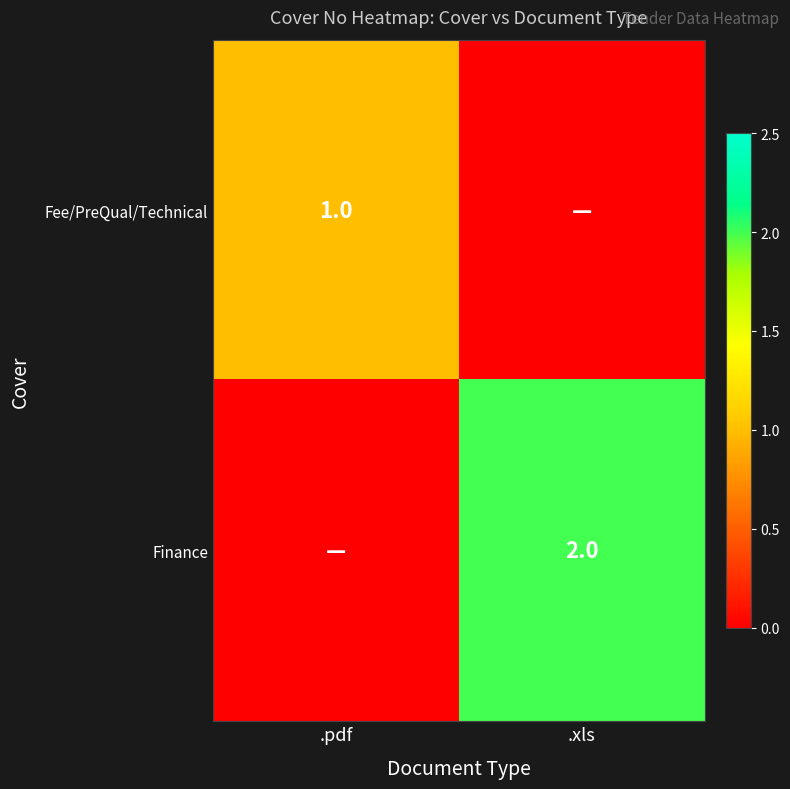

Is the value of Fee/PreQual/Technical at .pdf greater than the value of Finance at .xls?

No